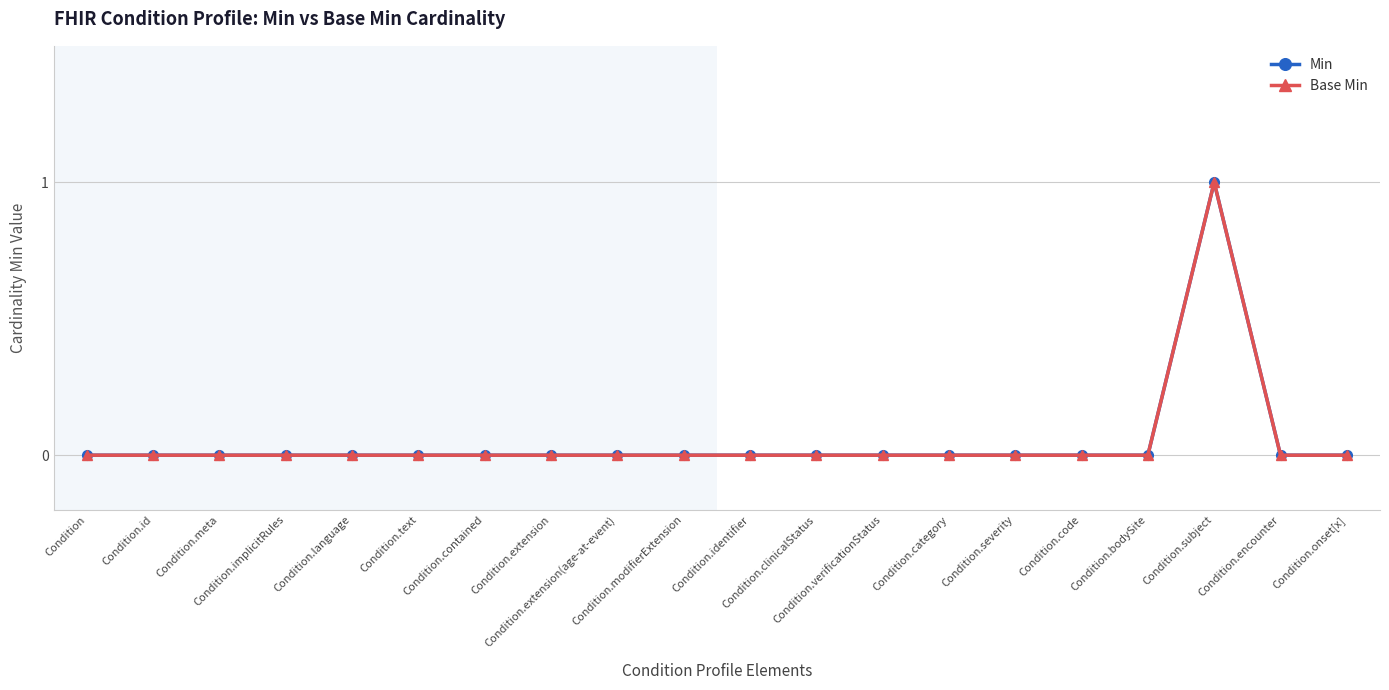

Does the chart have visible grid lines?

Yes